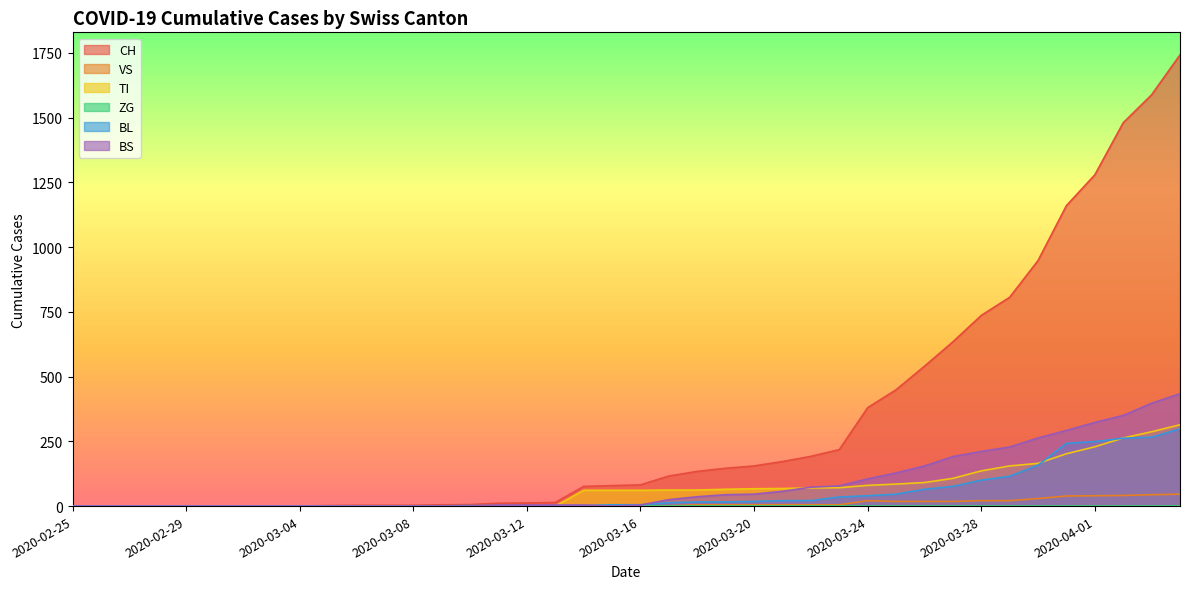

What is the difference between the maximum and minimum values in the BS series?

434